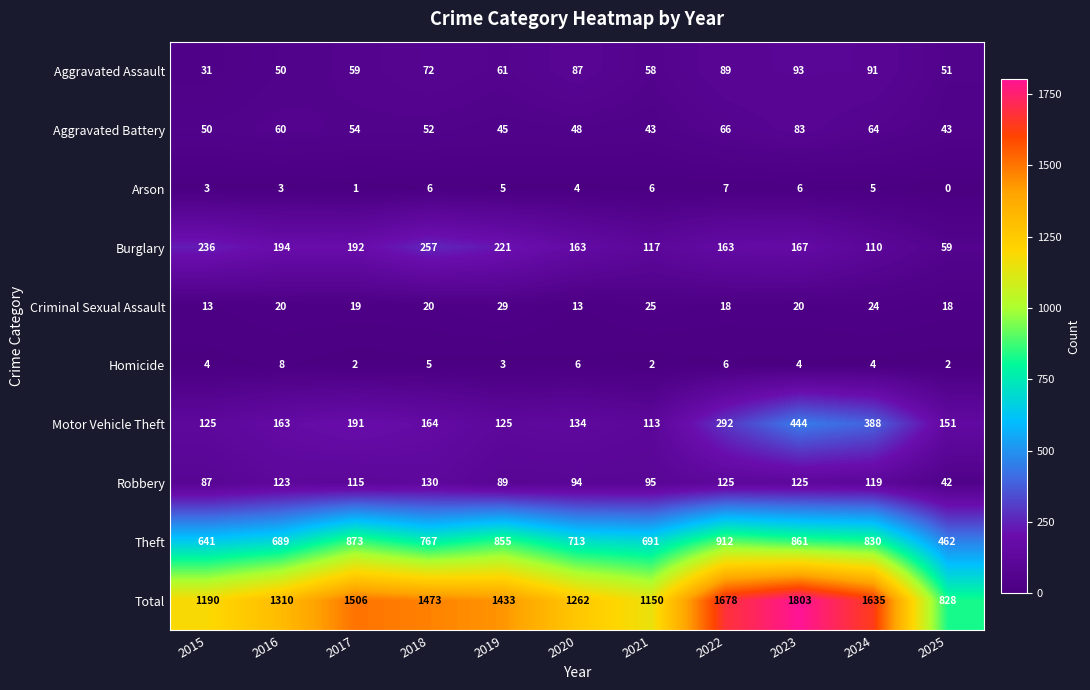

Count the Arson values in the range 3 to 6.

8